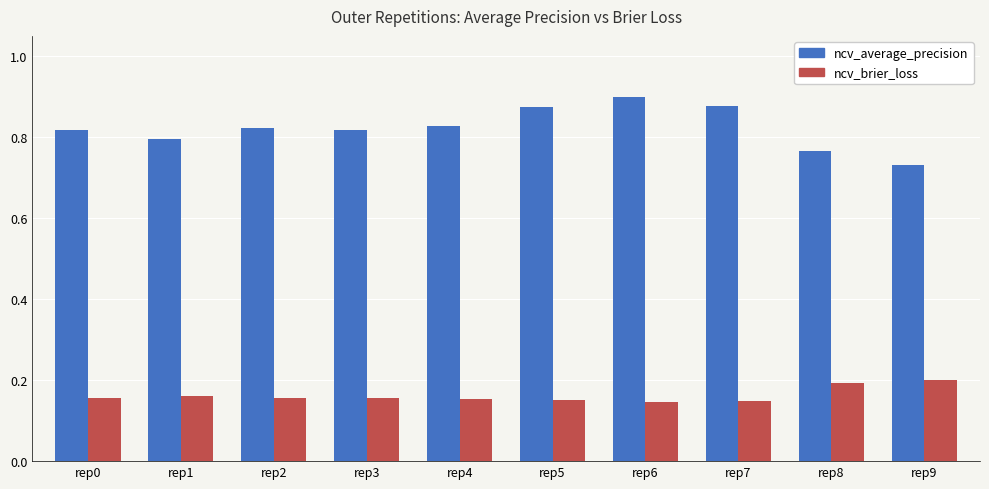

Which series has the largest total across all categories?

ncv_average_precision